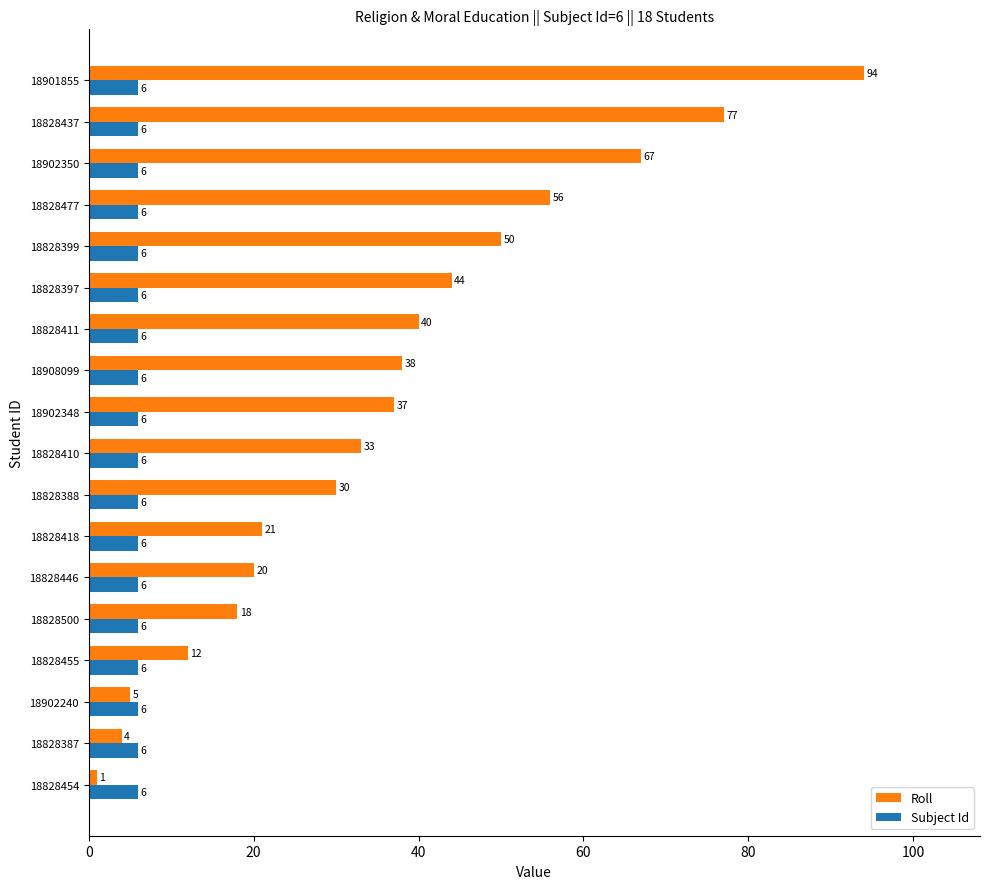

Which series has the largest range (max minus min)?

Roll